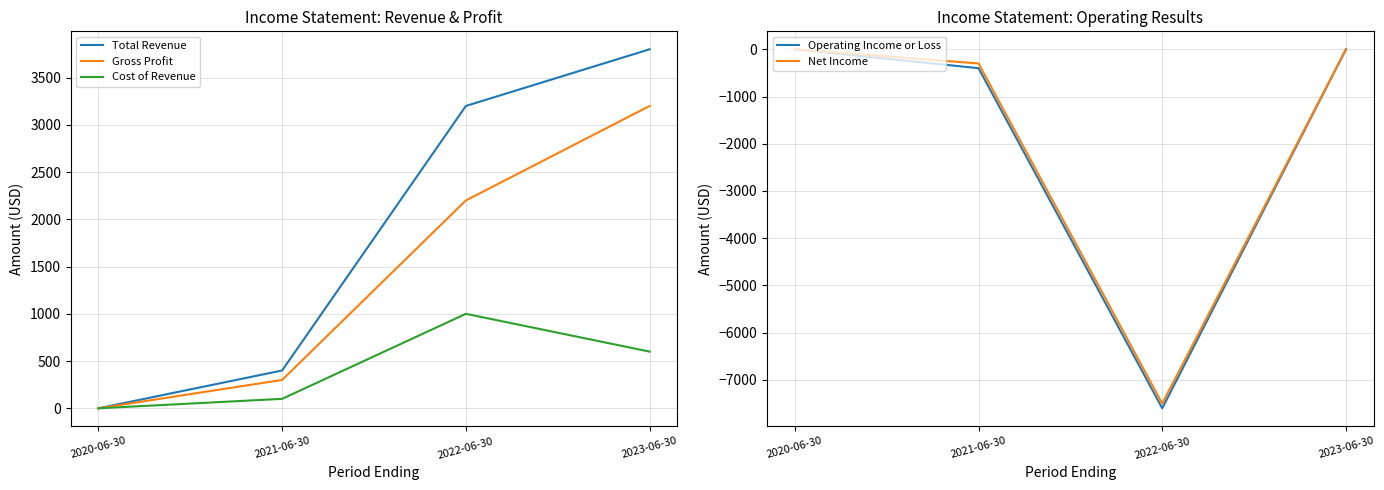

What are all the series names shown in the legend?

Total Revenue, Gross Profit, Cost of Revenue, Operating Income or Loss, Net Income